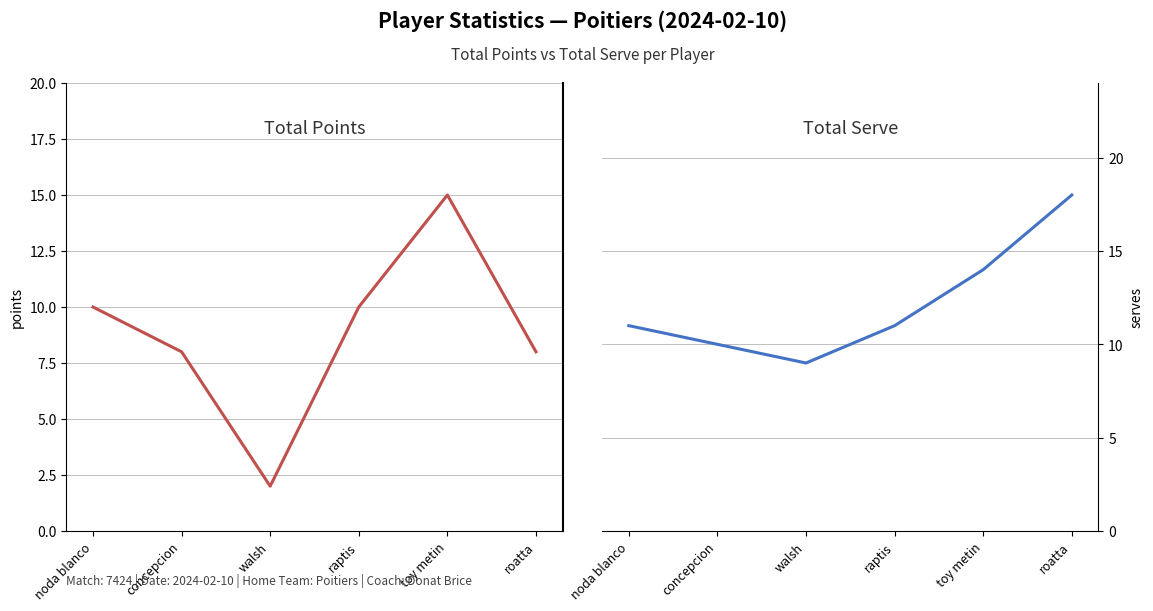

What is the difference between the highest and lowest values at toy metin?

1